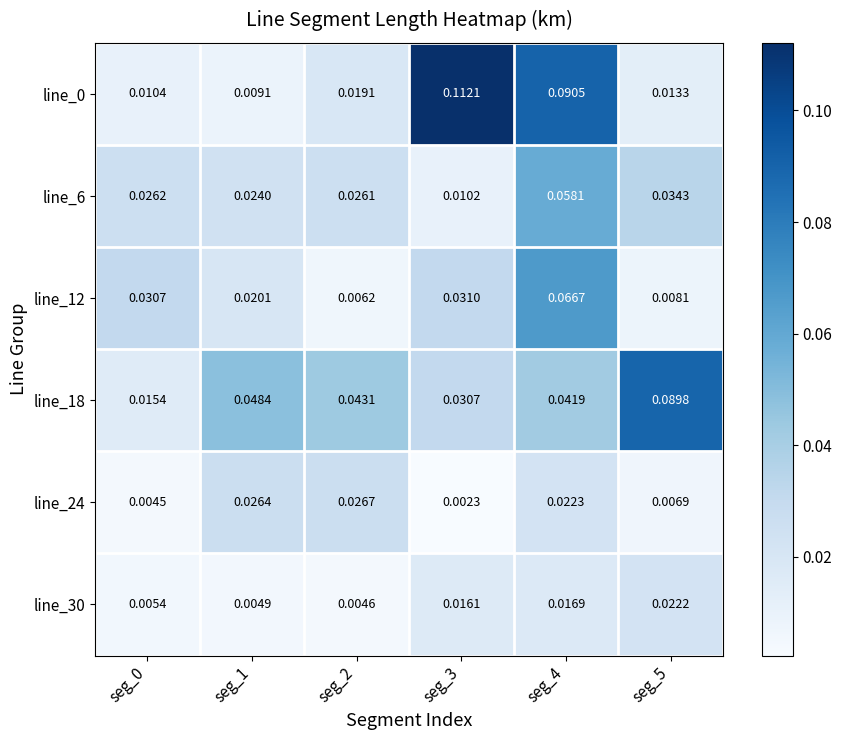

Is the value of line_18 at seg_1 greater than the value of line_6 at seg_4?

No